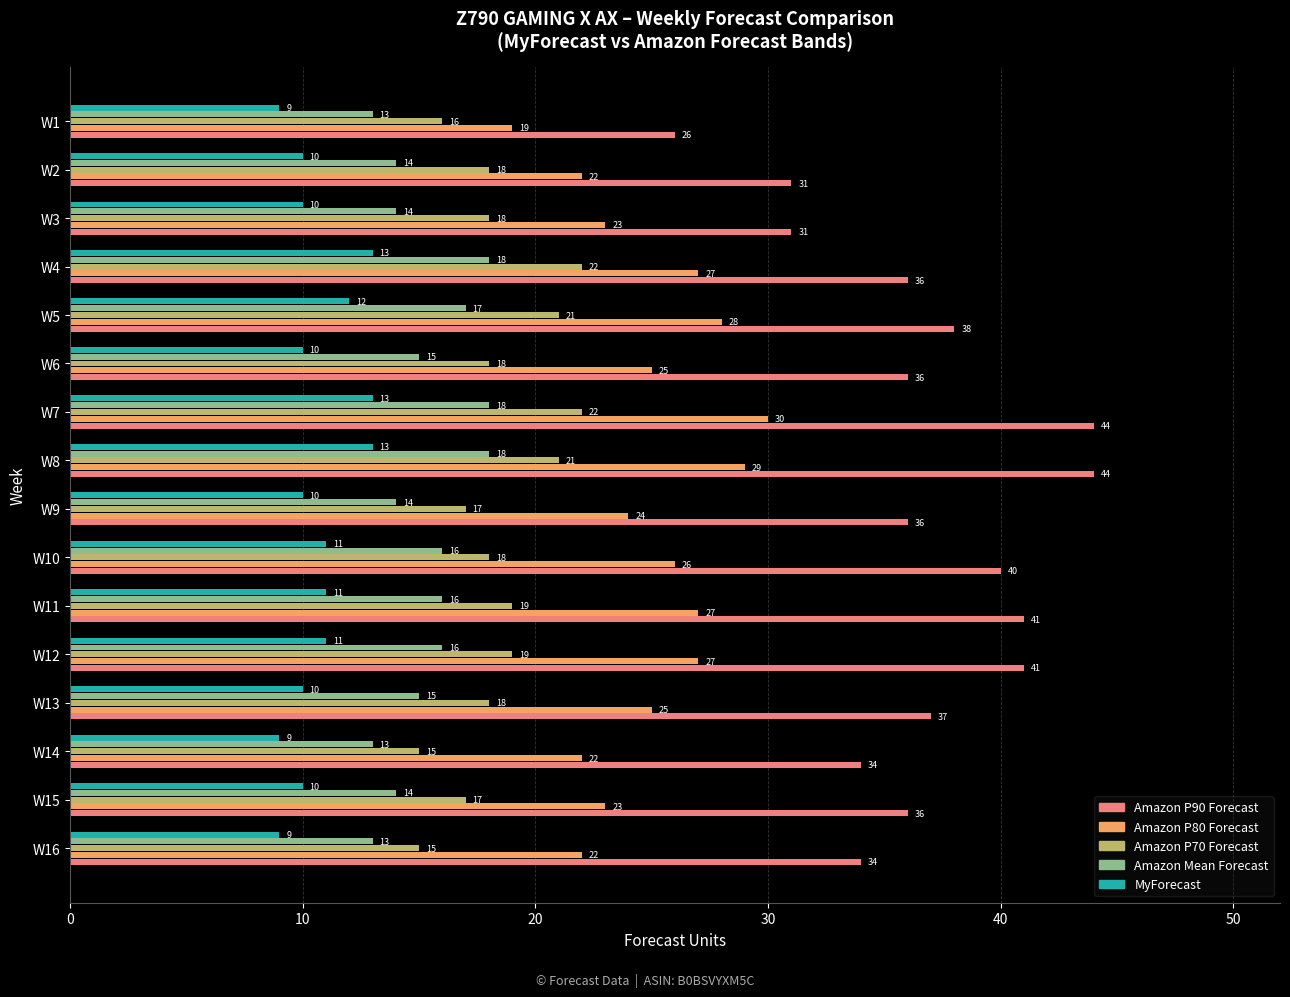

Which series has the largest range (max minus min)?

Amazon P90 Forecast